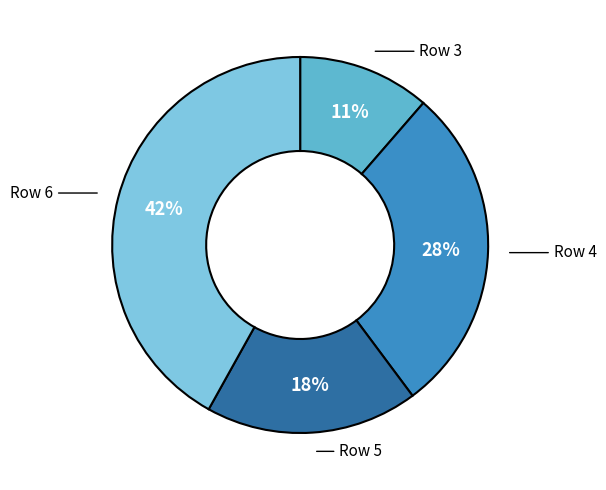

Is the sum of Row 3 and Row 5 greater than half?

No